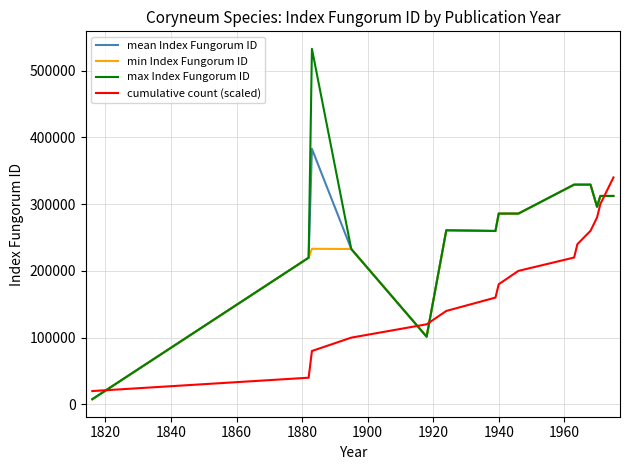

Count the number of categories in the chart.

15